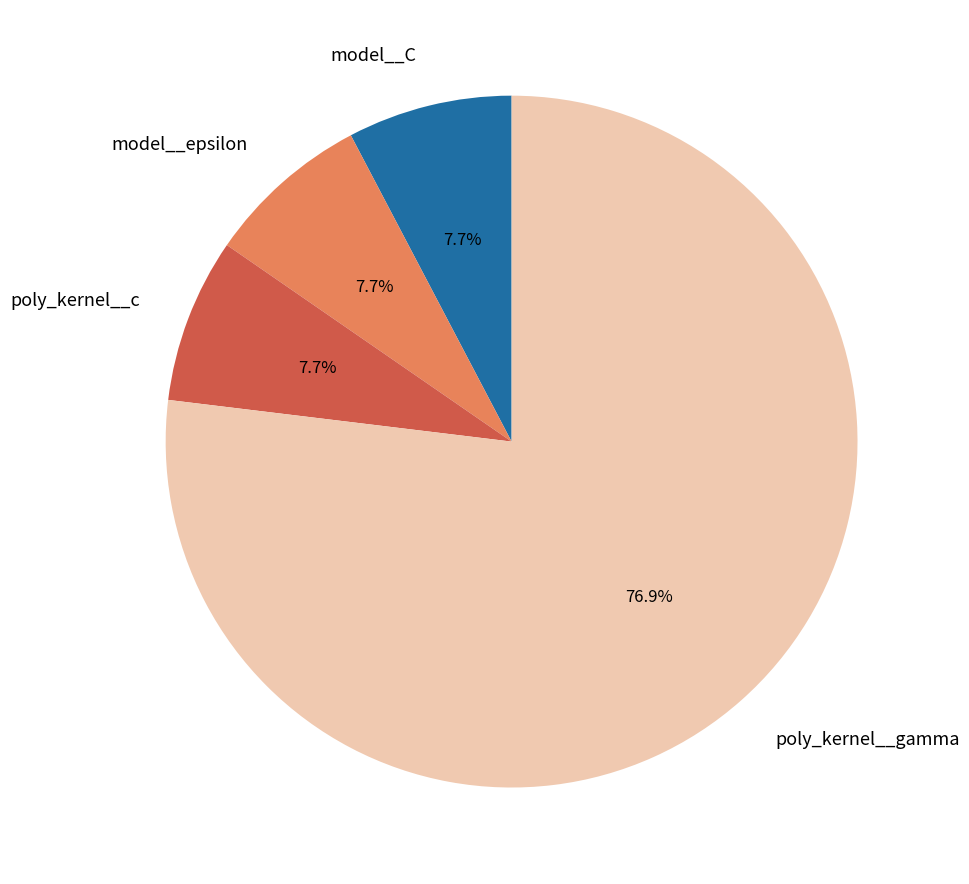

Is there a majority slice in this chart?

Yes